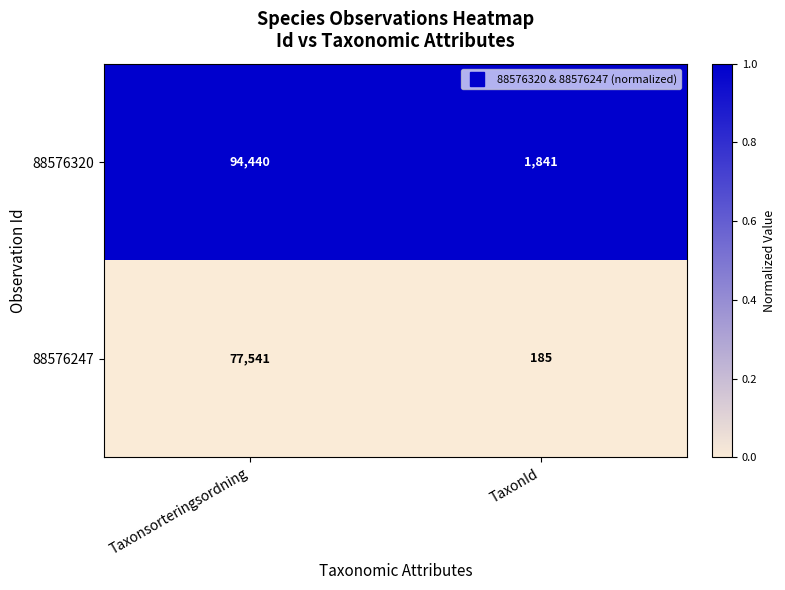

Reading left to right, what are all the values shown in this chart?

88576320: 94440	1841
88576247: 77541	185